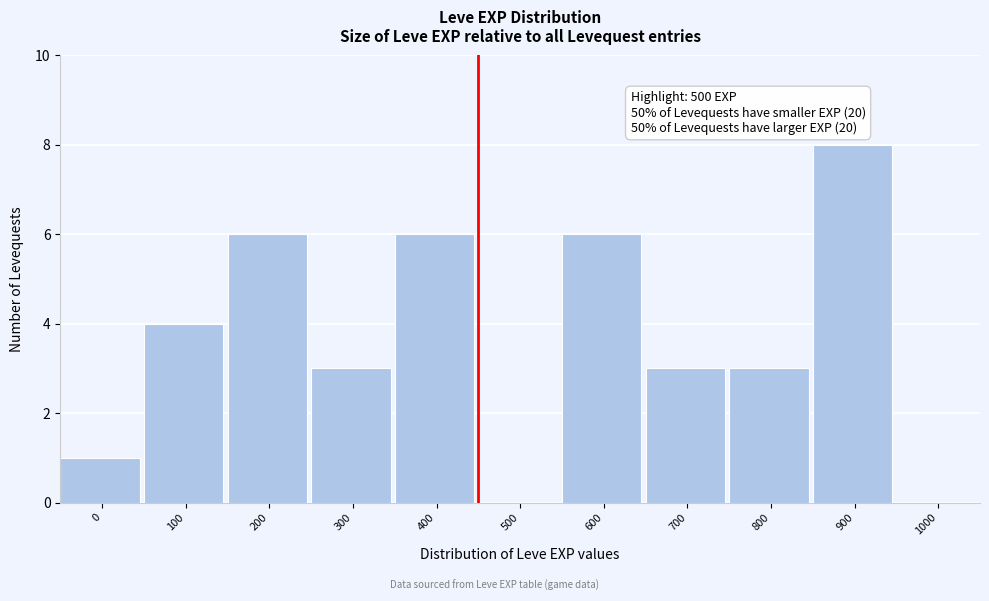

Reading right to left, list all the values displayed in this chart.

1000=0	900=8	800=3	700=3	600=6	500=0	400=6	300=3	200=6	100=4	0=1